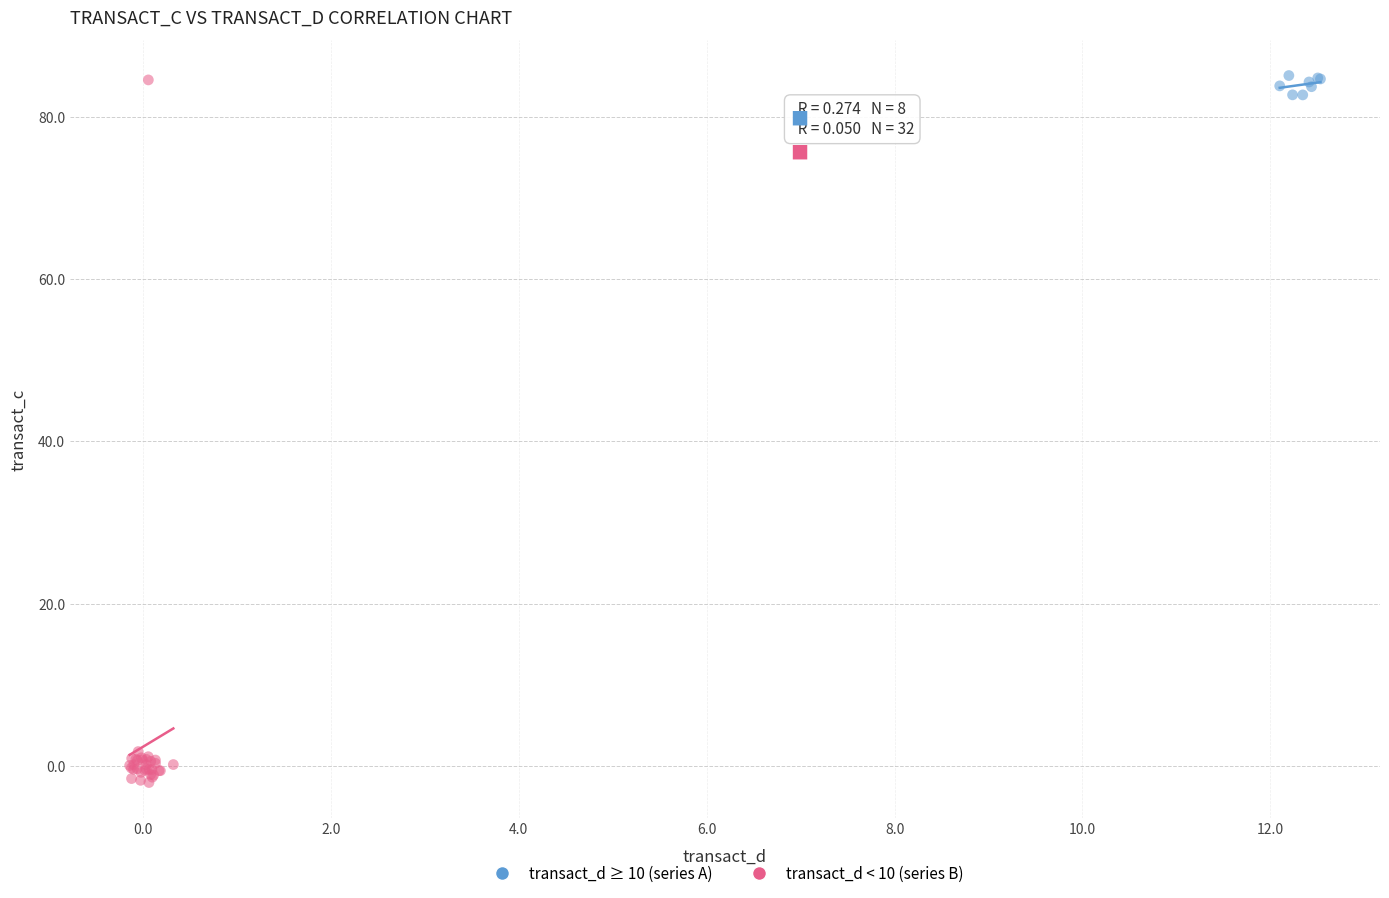

What are all the series names shown in the legend?

transact_d ≥ 10 (series A), transact_d < 10 (series B)